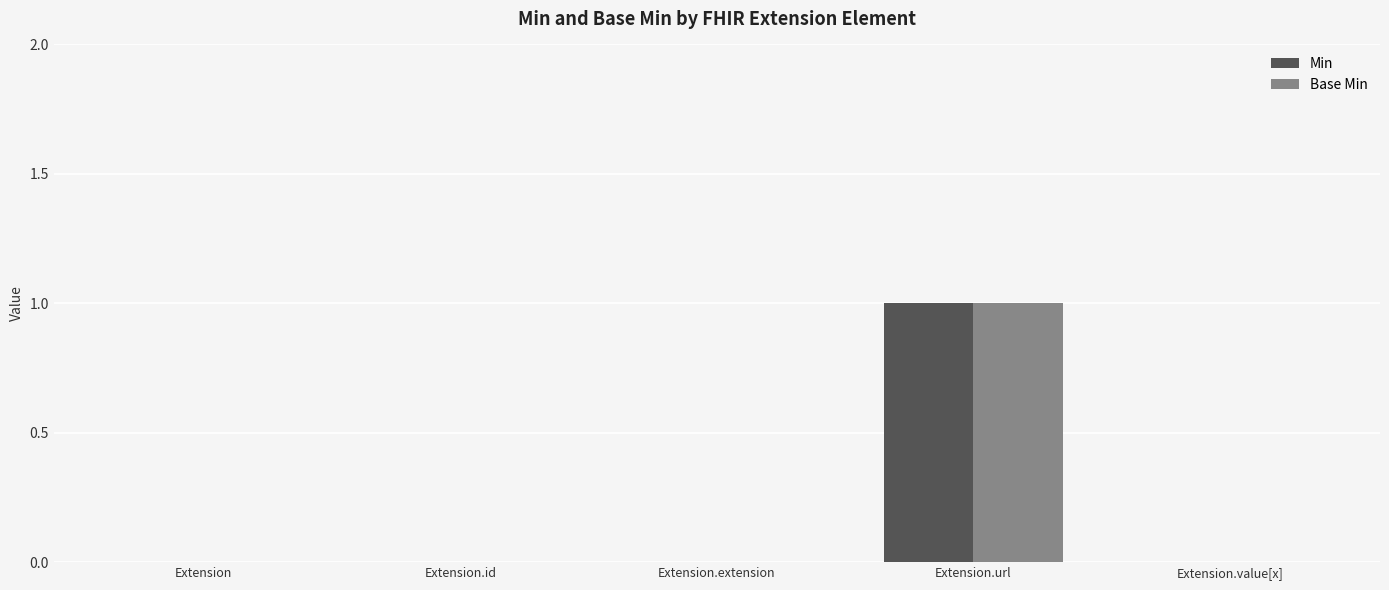

Is the value of Base Min at Extension.url greater than the value of Min at Extension.id?

Yes